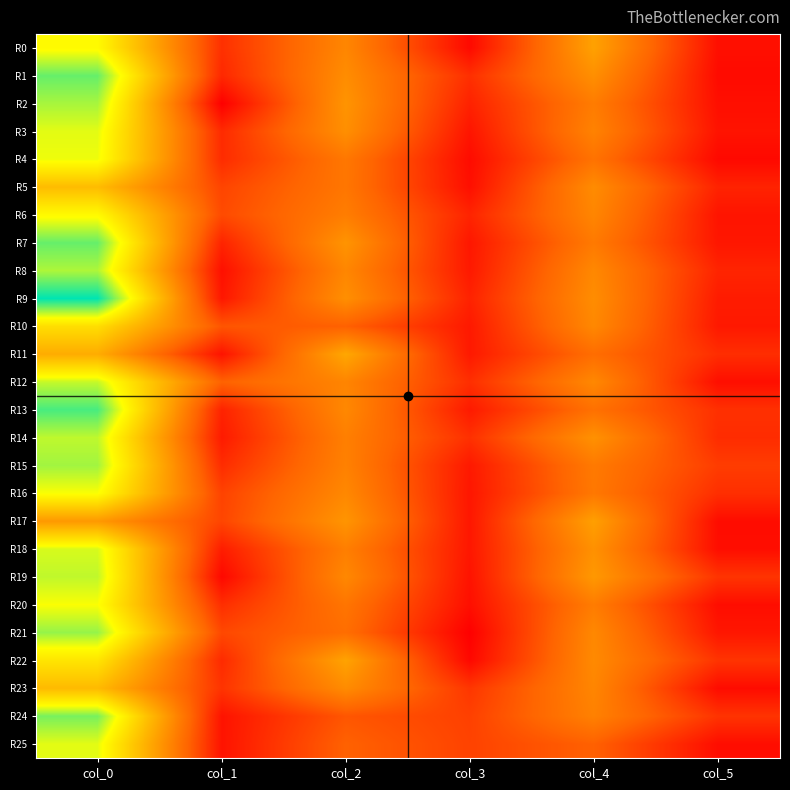

Which has a higher value, col_0 or col_4?

col_0